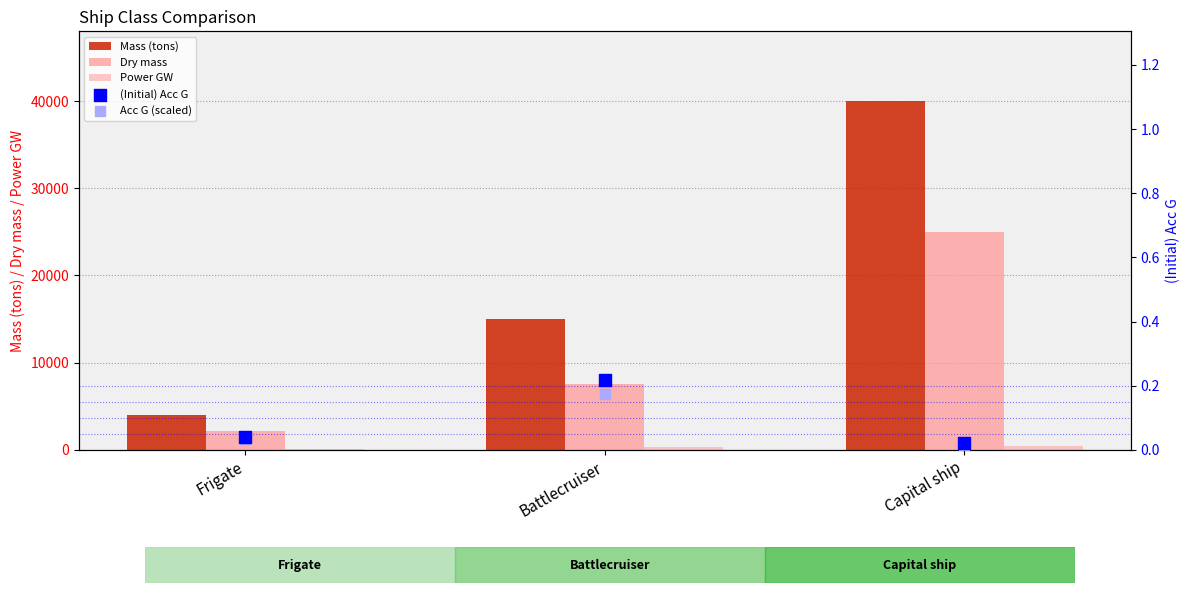

At which category is the sum across all series the highest?

Capital ship